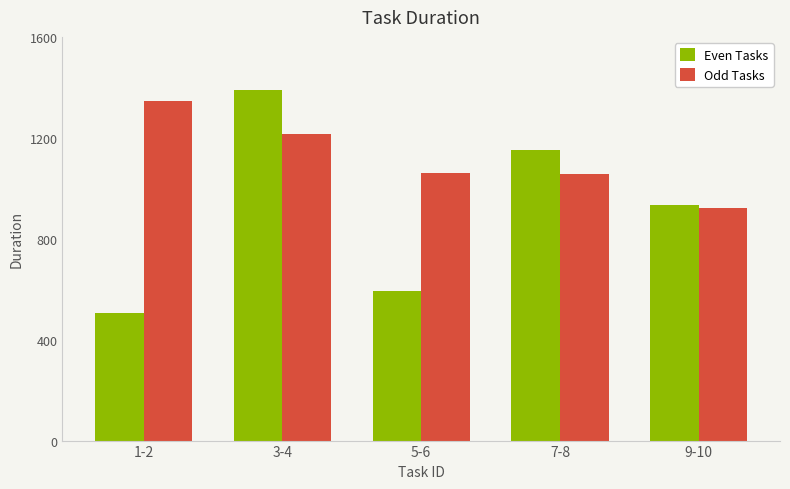

List the series in order of their overall mean, lowest first.

Even Tasks, Odd Tasks